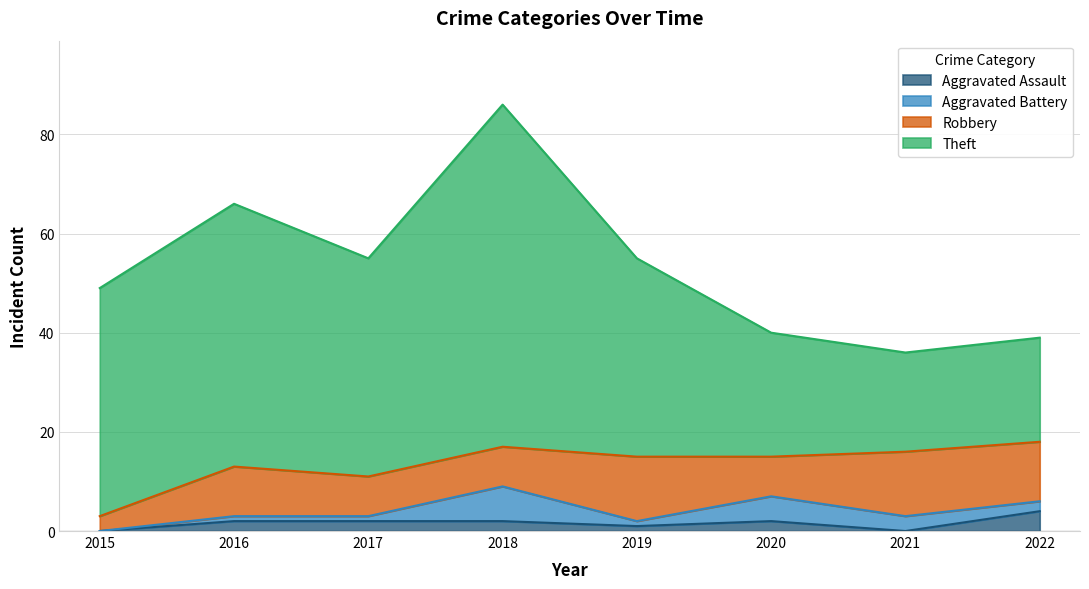

How many Aggravated Battery values are between 1 and 5?

6